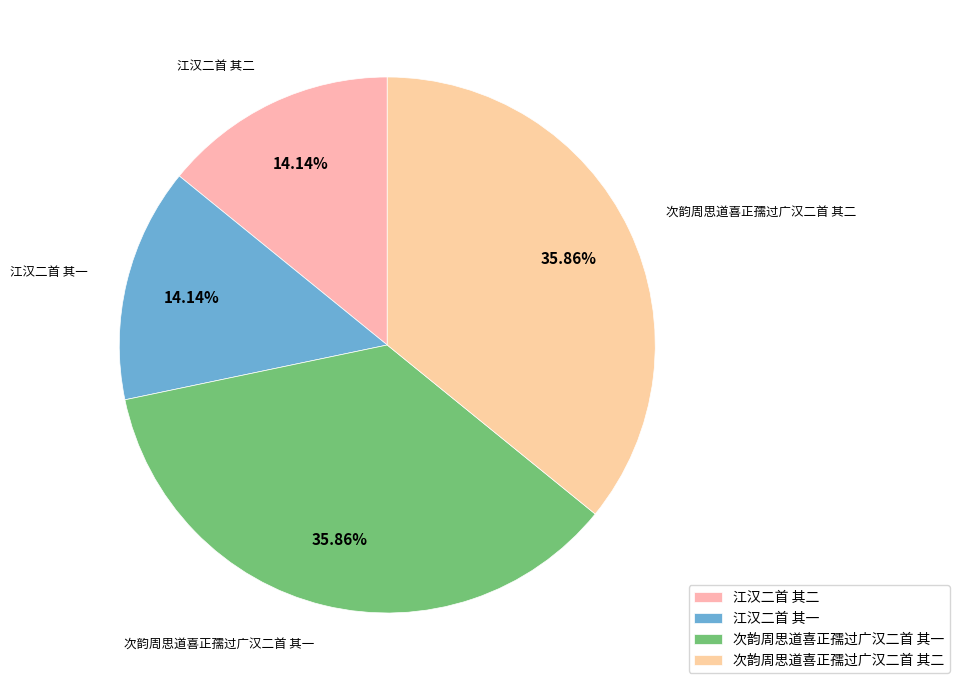

Is it true that 江汉二首 其一 is 14% of the pie?

True